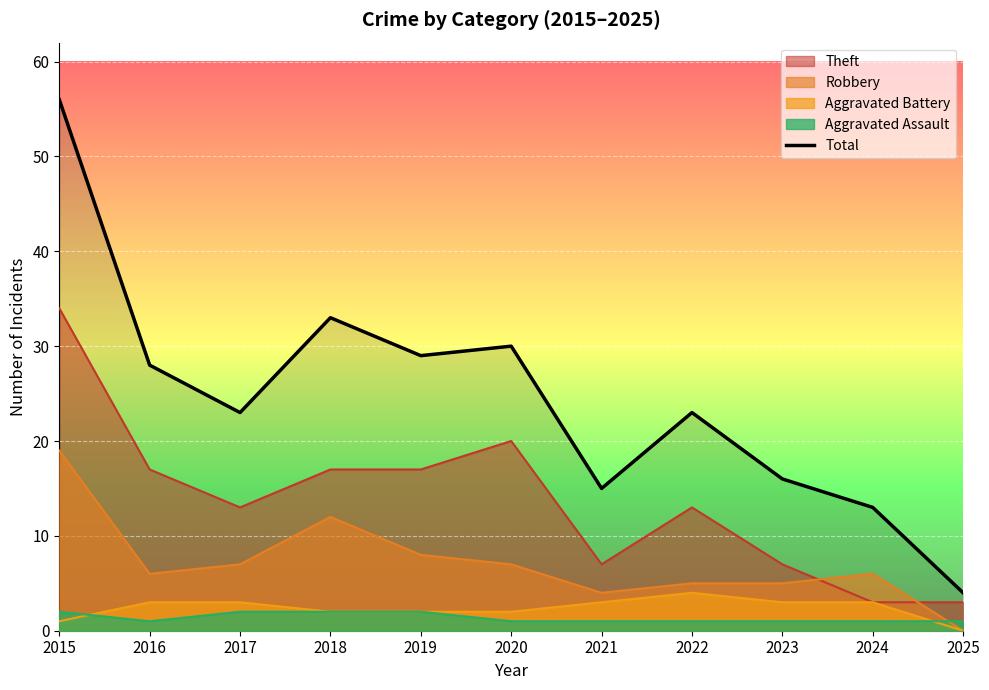

Is it true that the value at 2019 is 29?

True